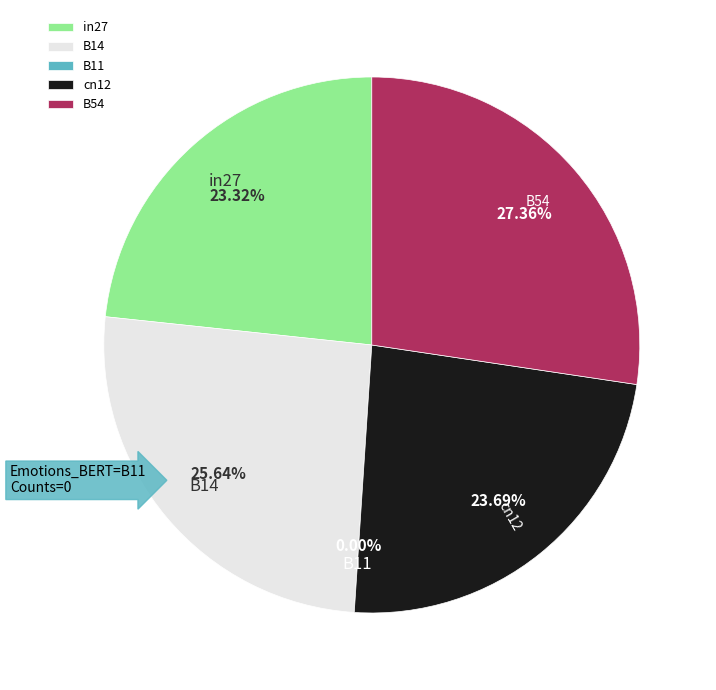

How many slices are in this pie chart?

5